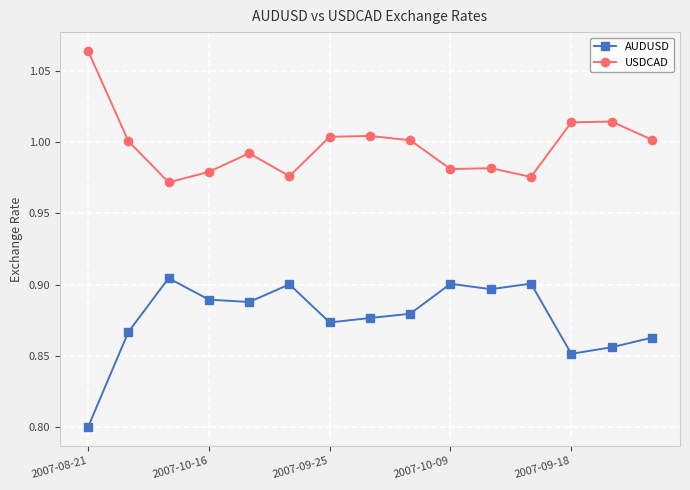

True or false: AUDUSD has more than 0 interior local peaks.

True